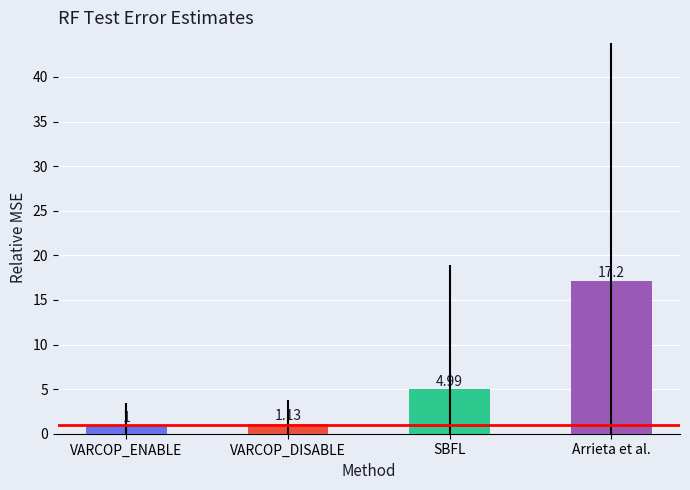

What is the difference between the values at SBFL and Arrieta et al.?

12.2